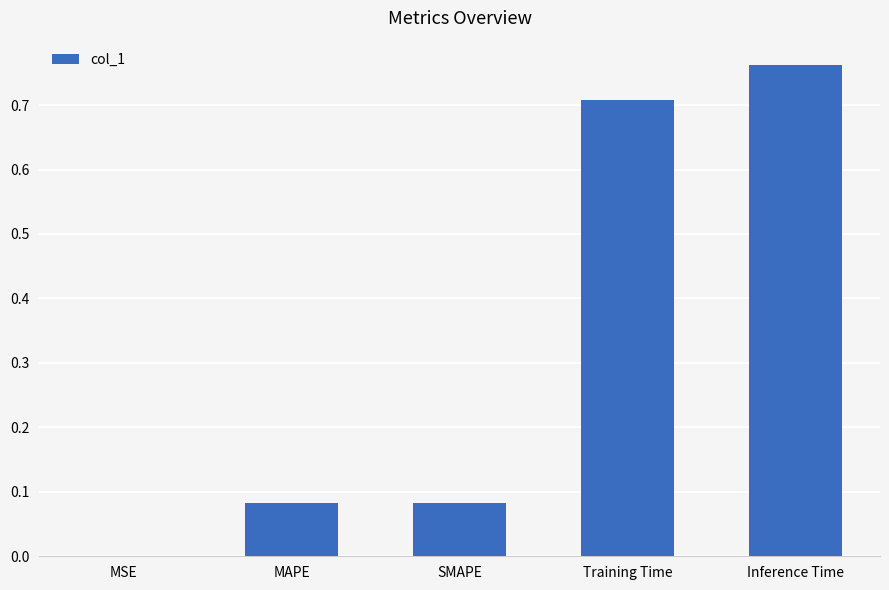

Is it true that the value at Training Time is 0.4?

False